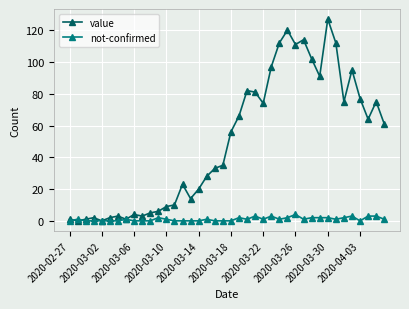

True or false: value has more than 0 interior local peaks.

True